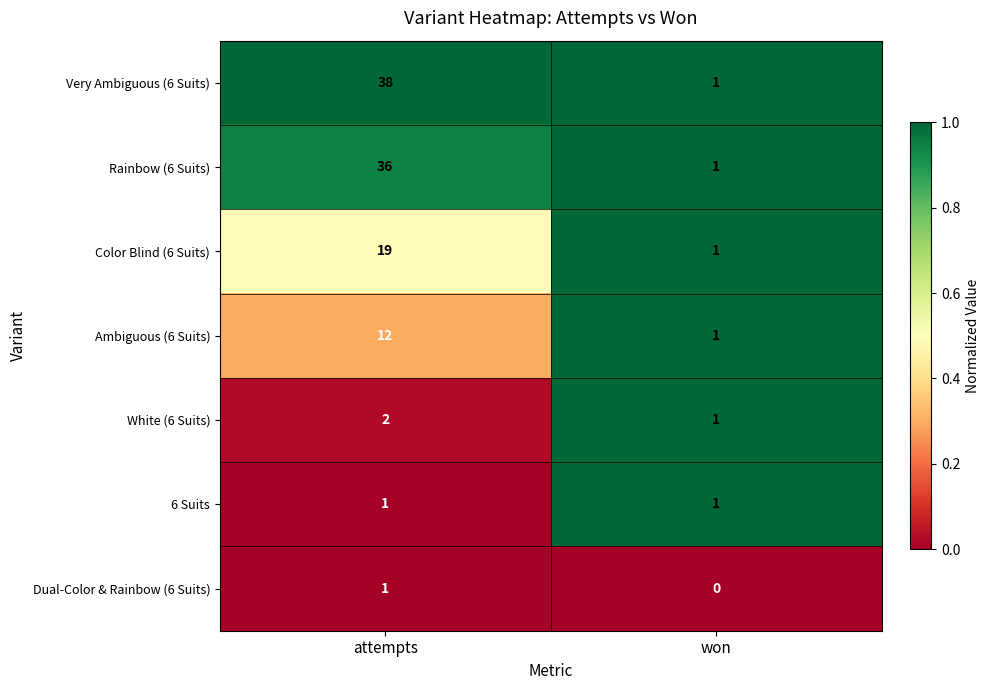

Where is Rainbow (6 Suits) nearest to the value 18?

won